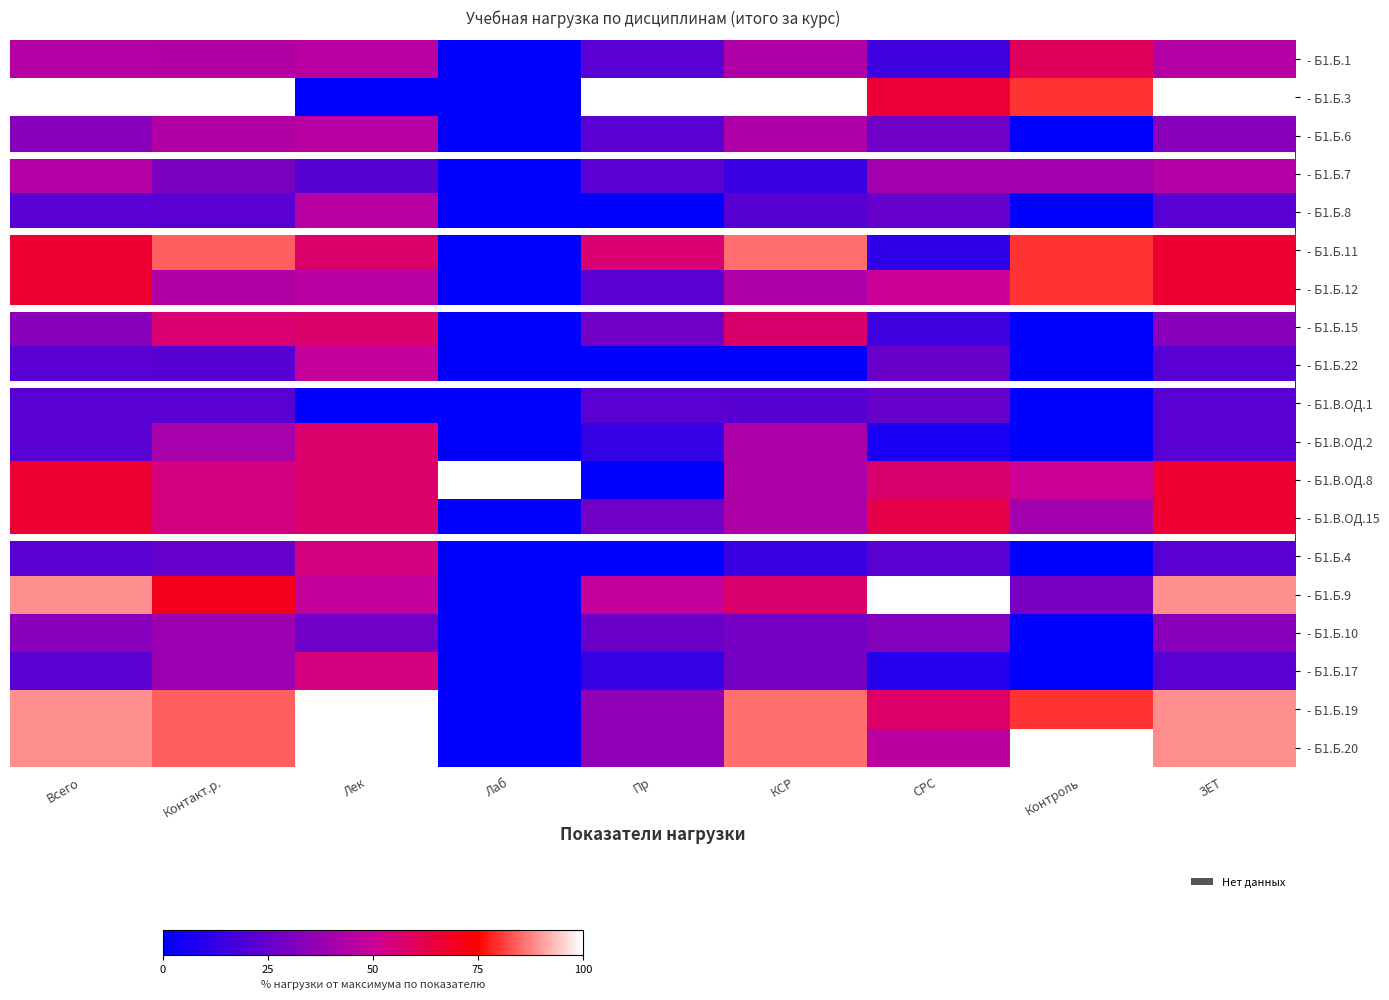

Rank the series by their maximum value, from lowest to highest.

- Б1.В.ОД.1, - Б1.Б.10, - Б1.Б.7, - Б1.Б.6, - Б1.Б.8, - Б1.Б.22, - Б1.Б.4, - Б1.Б.17, - Б1.Б.15, - Б1.В.ОД.2, - Б1.Б.1, - Б1.В.ОД.15, - Б1.Б.12, - Б1.Б.11, - Б1.Б.3, - Б1.В.ОД.8, - Б1.Б.9, - Б1.Б.19, - Б1.Б.20